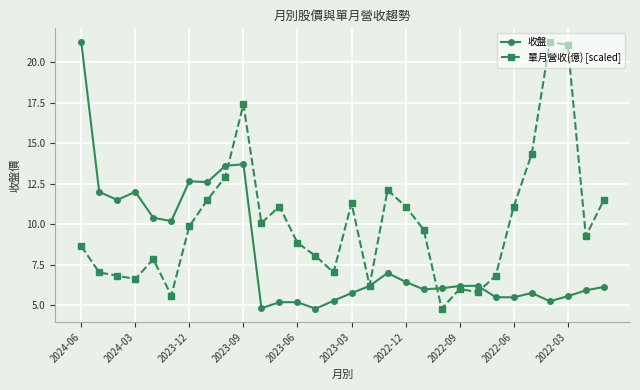

What is the lowest value of the 單月營收(億) [scaled] series?

4.8